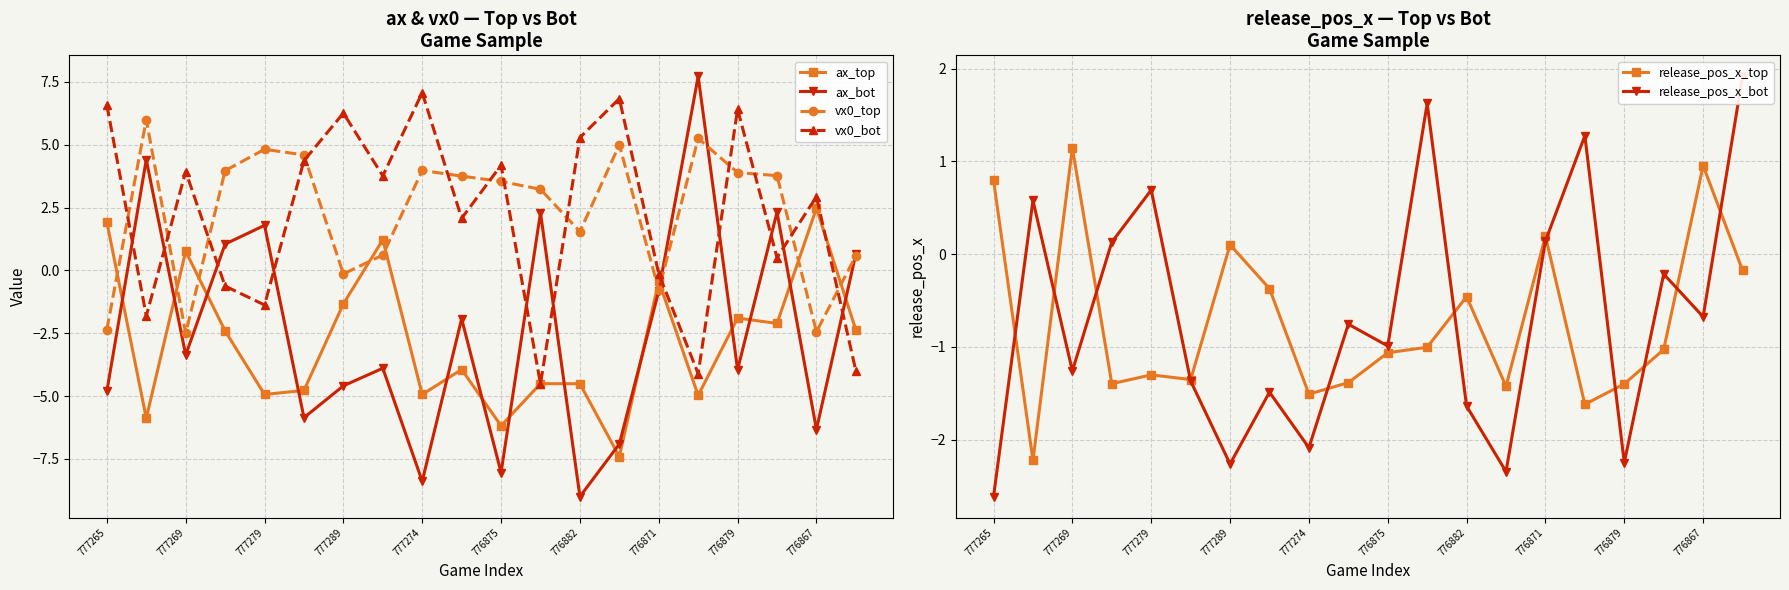

True or false: vx0_top has more than 1 interior local peaks.

True